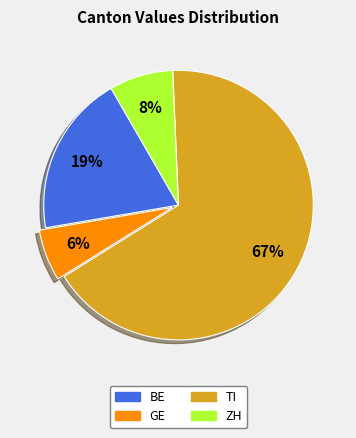

What percentage is the ZH slice, to the nearest percent?

8%